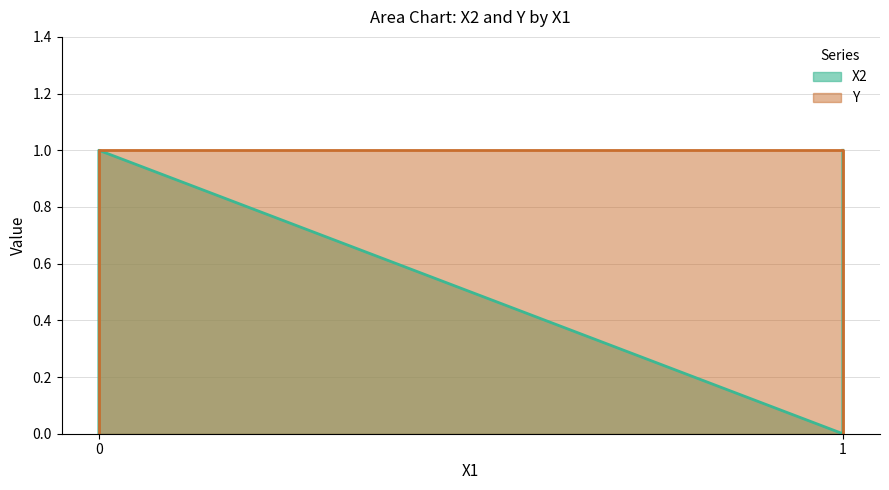

What is the highest value of the X2 series?

1